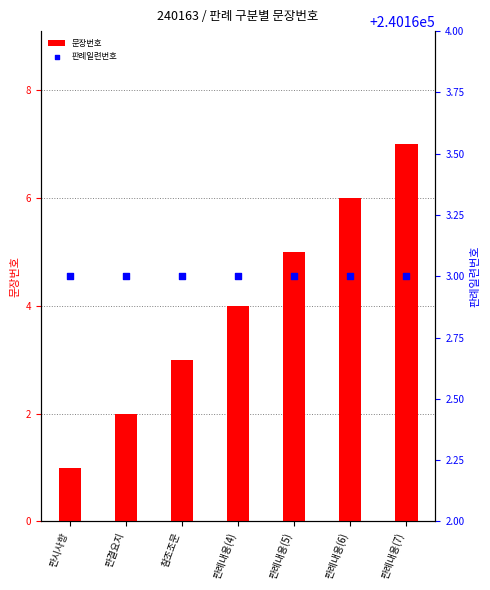

What are all the series names shown in the legend?

문장번호, 판례일련번호